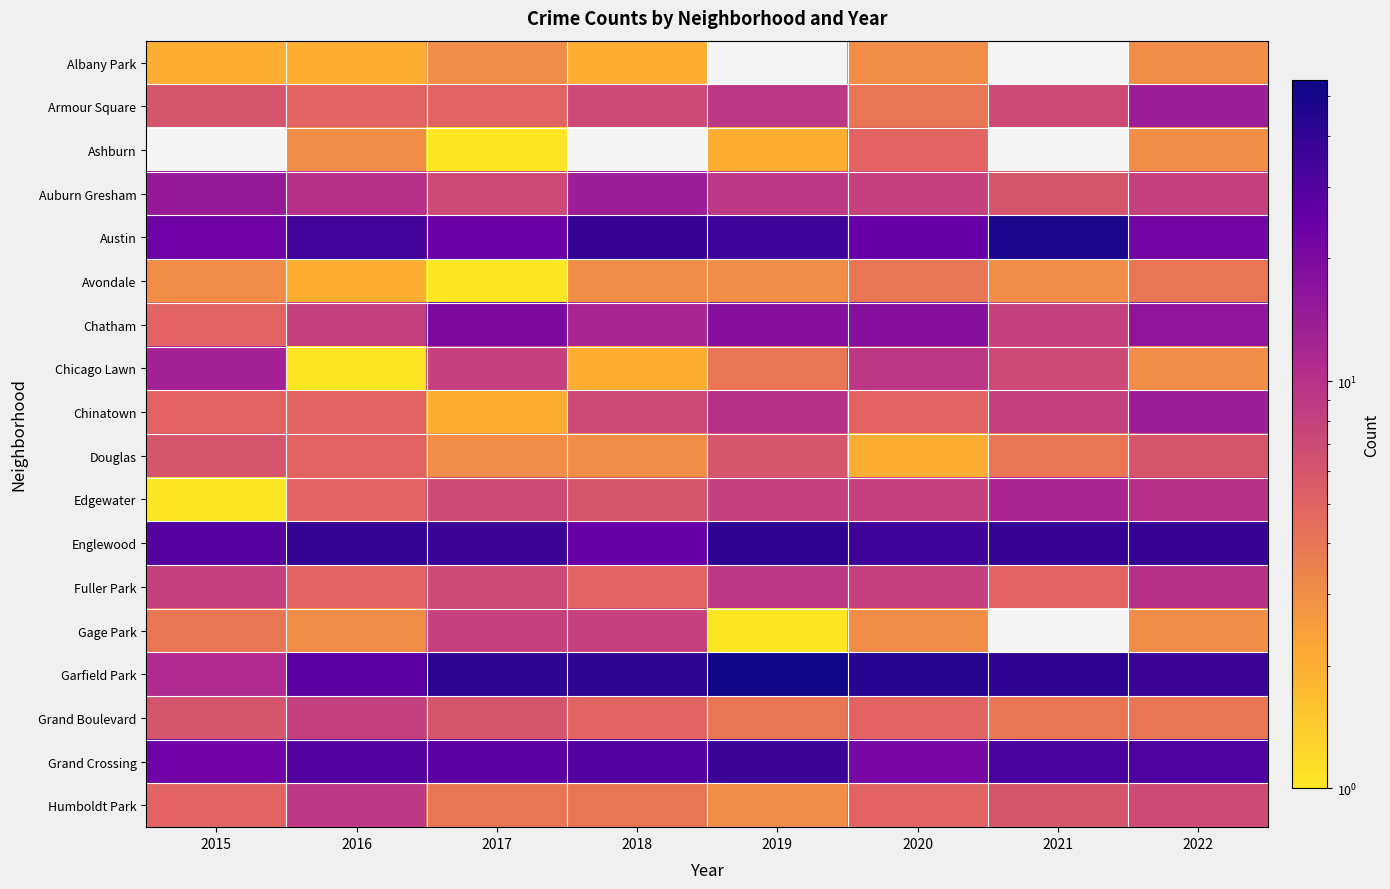

At which label does Chicago Lawn first exceed 7?

2015